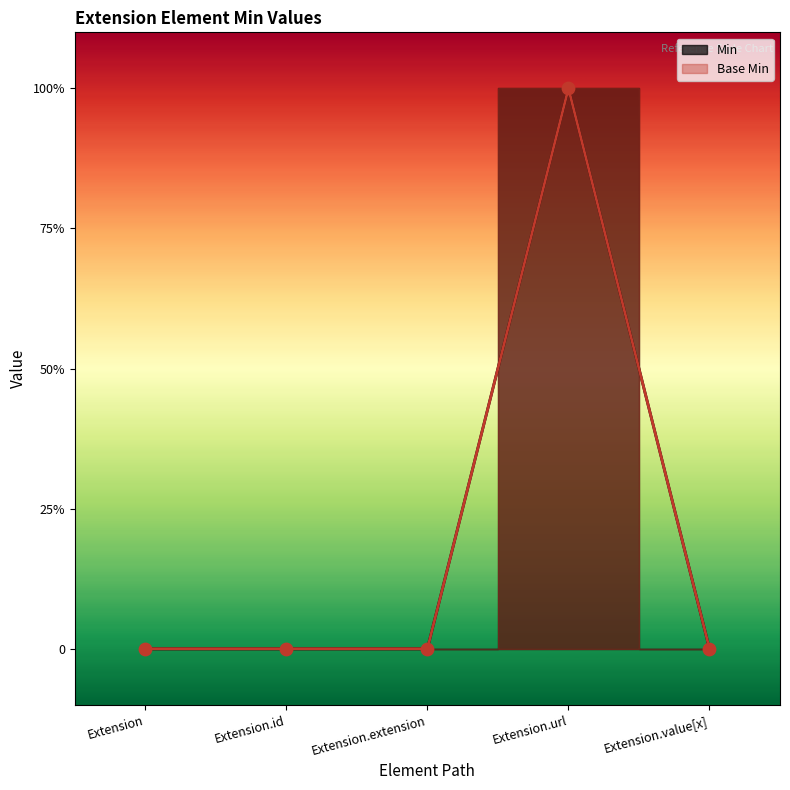

At which category is the sum across all series the highest?

Extension.url